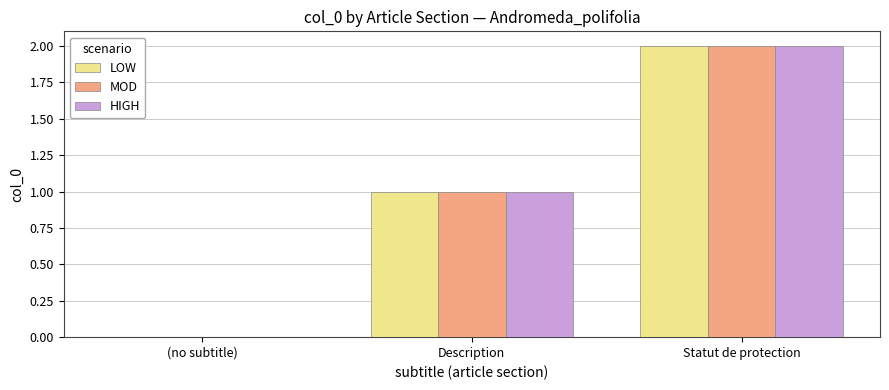

True or false: HIGH has a value of 1 at Description.

True